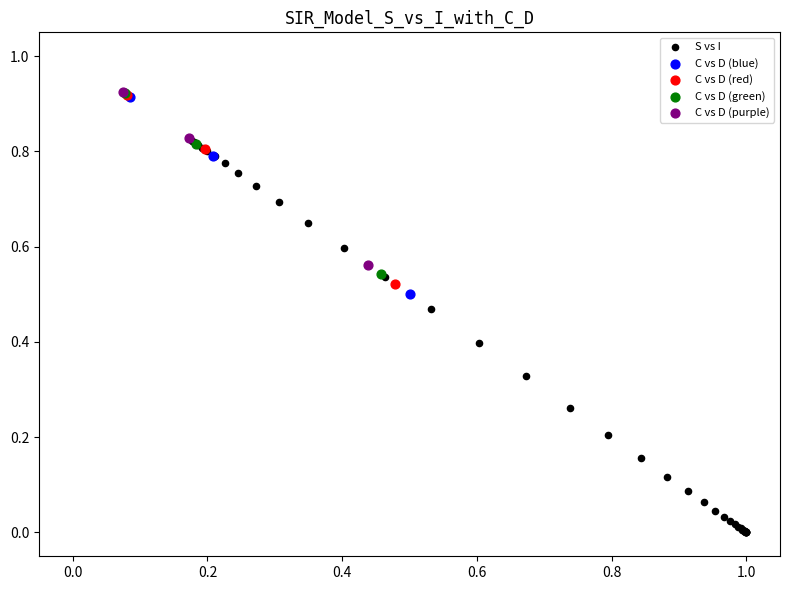

Which series has the widest spread of Y values?

S vs I